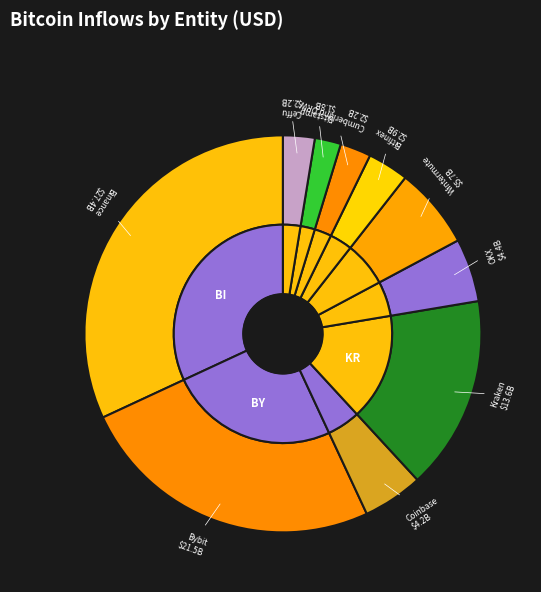

To the nearest percent, what is the difference between the largest and smallest slice percentages?

30%